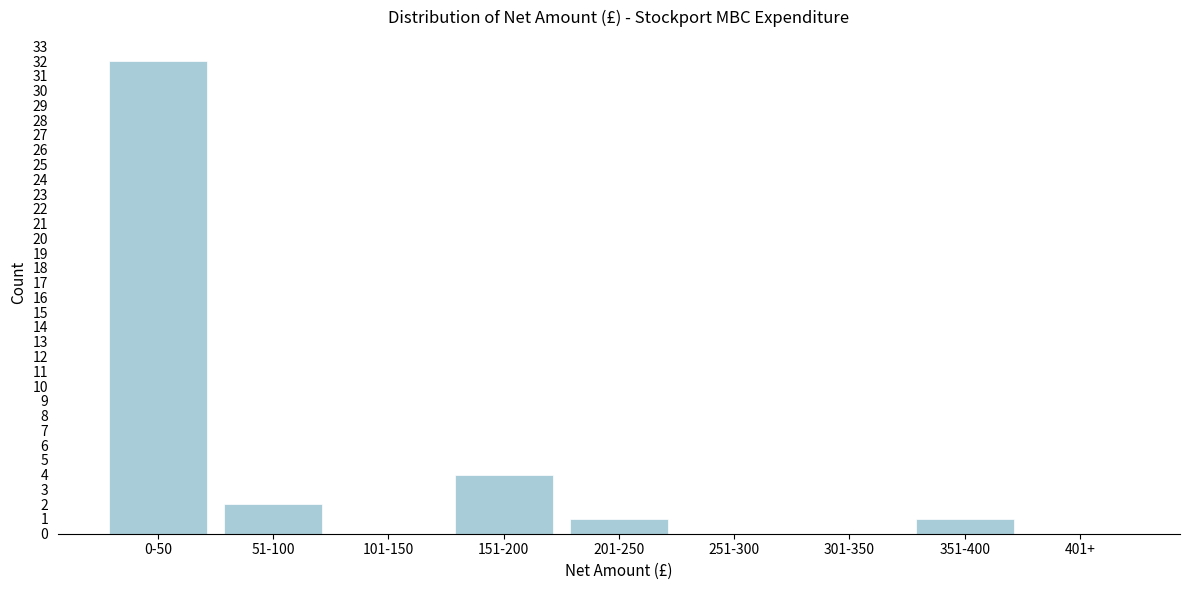

Reading left to right, list all the values displayed in this chart.

0-50=32	51-100=2	101-150=0	151-200=4	201-250=1	251-300=0	301-350=0	351-400=1	401+=0